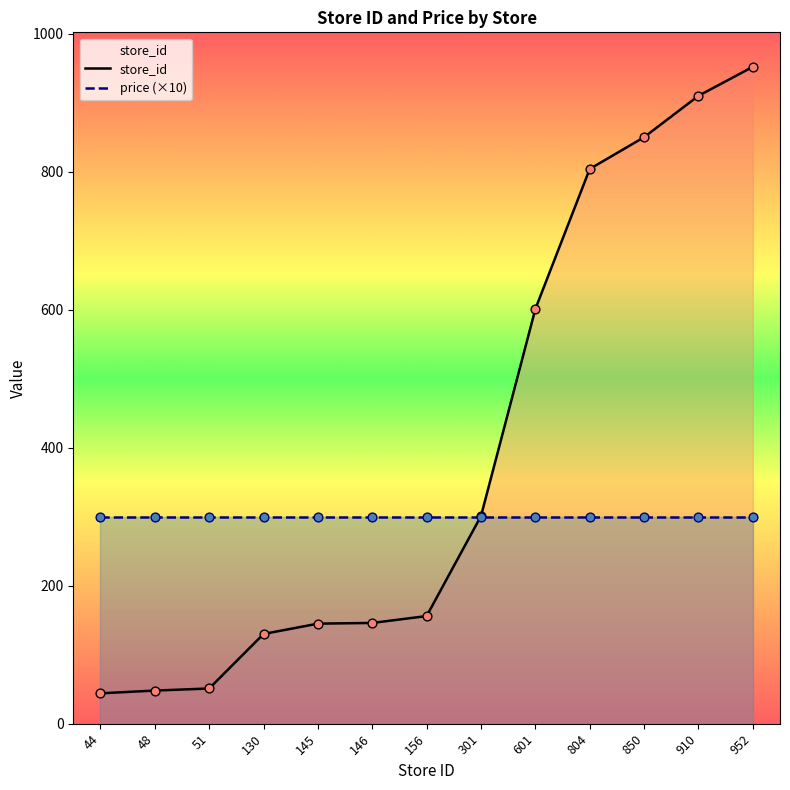

At how many categories does at least one series exceed 408?

5